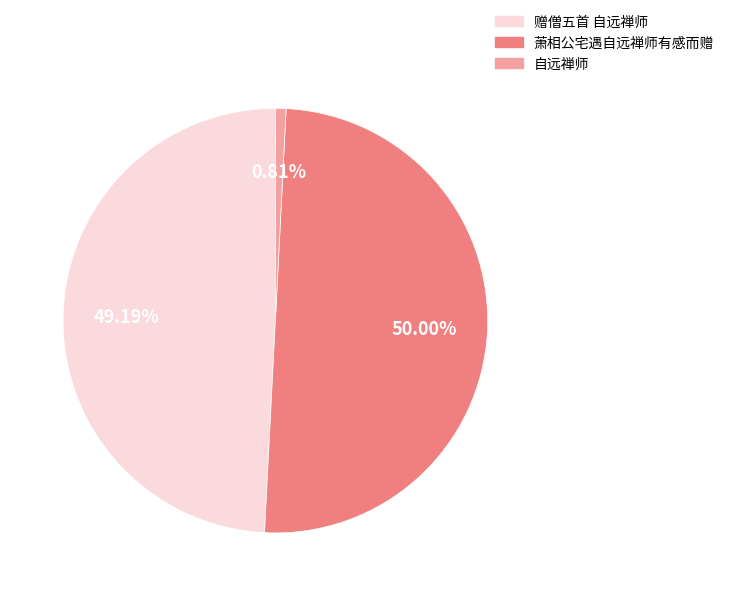

To the nearest percent, what percentage of the pie is 萧相公宅遇自远禅师有感而赠?

50%